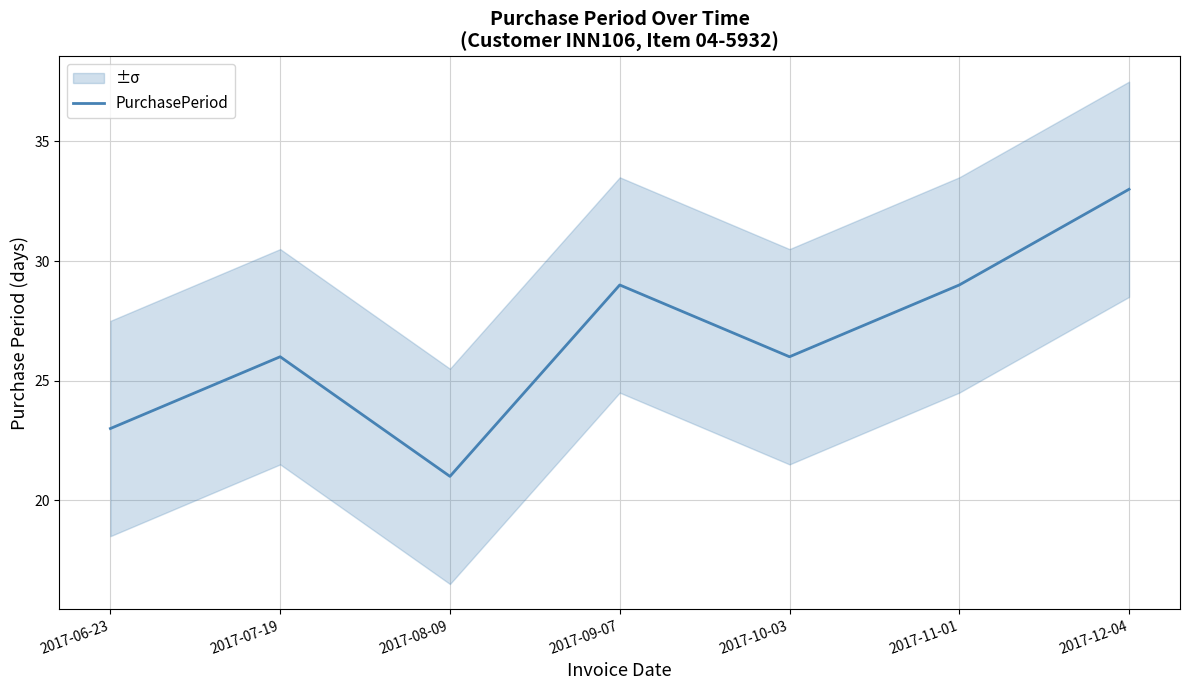

Reading right to left, transcribe all the data shown in this chart.

2017-12-04=33	2017-11-01=29	2017-10-03=26	2017-09-07=29	2017-08-09=21	2017-07-19=26	2017-06-23=23